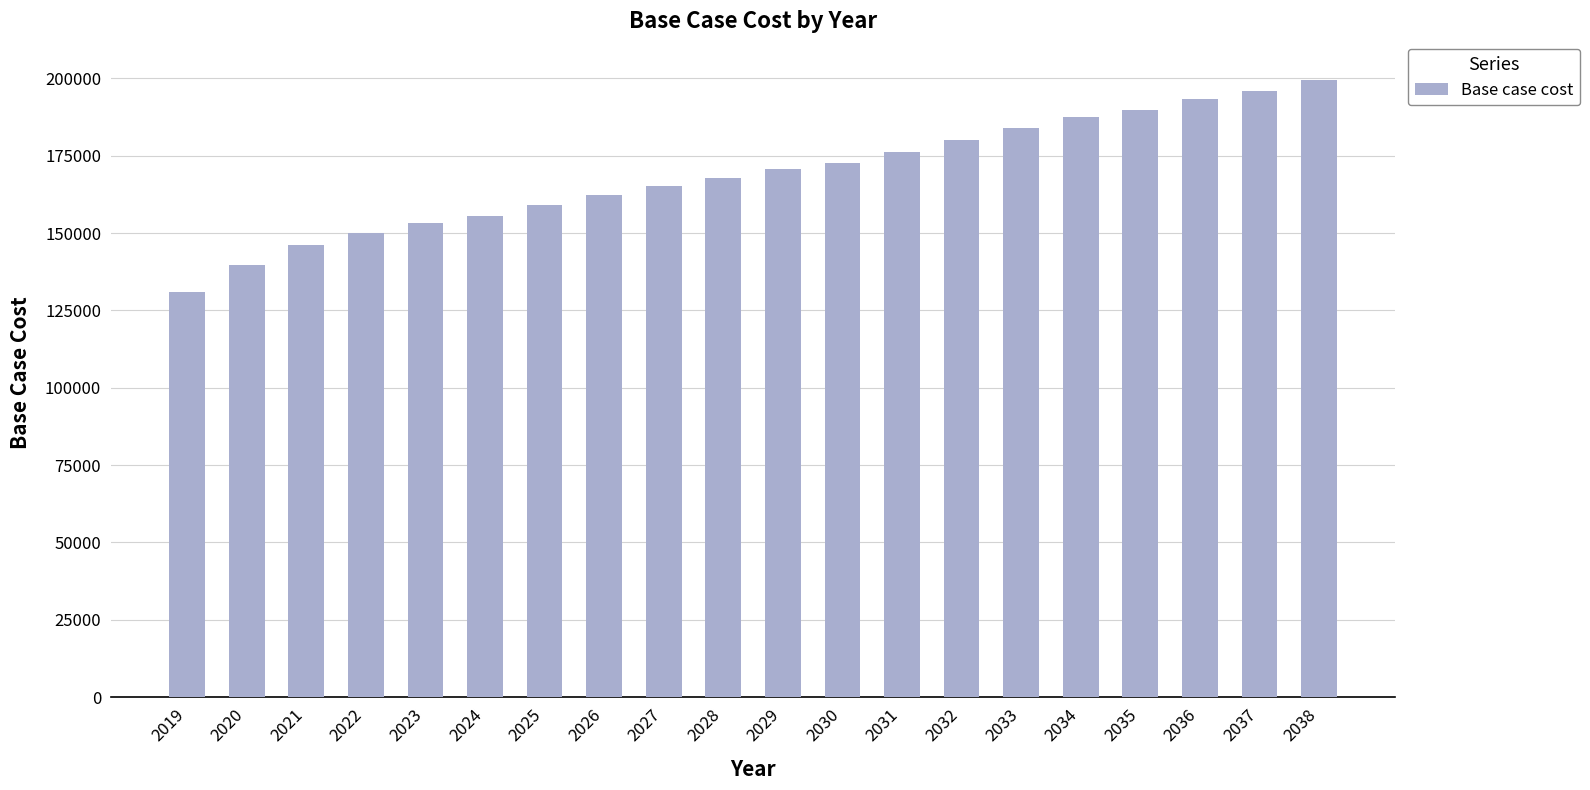

What is the difference between the second highest and second lowest values?

56473.8